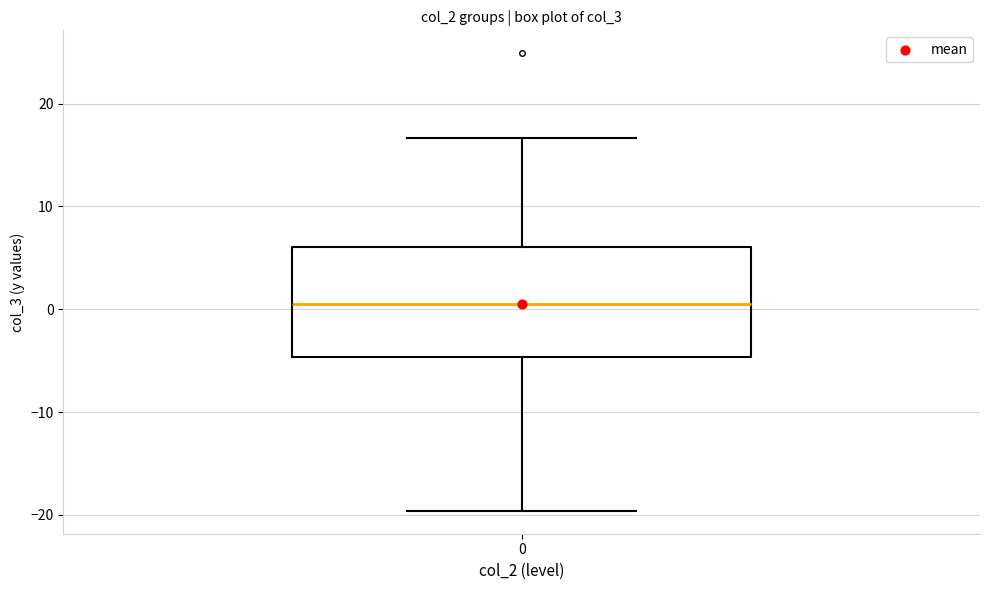

Transcribe this box plot: give where the median line is, the range the box spans, and where the two whiskers end, as read against the y-axis. The values are not printed on the chart, so give them approximately, as read against the axis.

median 1, box -5 to 6, whiskers -20 to 17